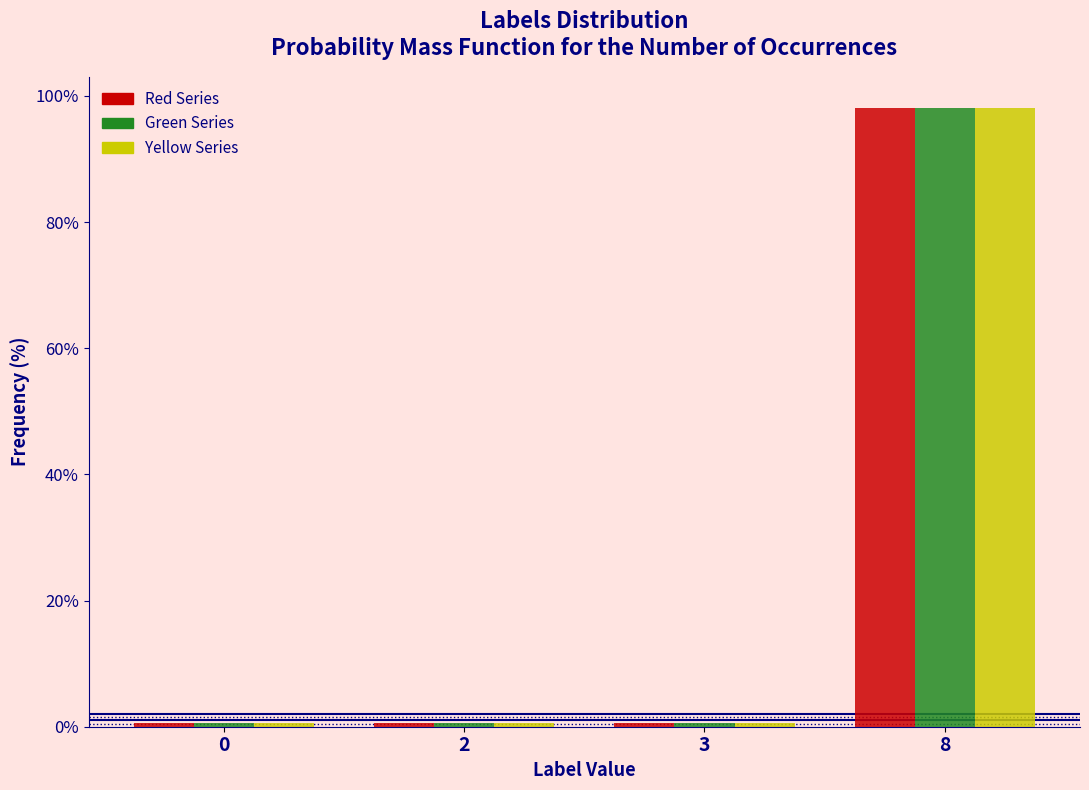

Reading left to right, extract all data points from this chart.

Red Series: 0=0.6	2=0.6	3=0.6	8=98.1
Green Series: 0=0.6	2=0.6	3=0.6	8=98.1
Yellow Series: 0=0.6	2=0.6	3=0.6	8=98.1